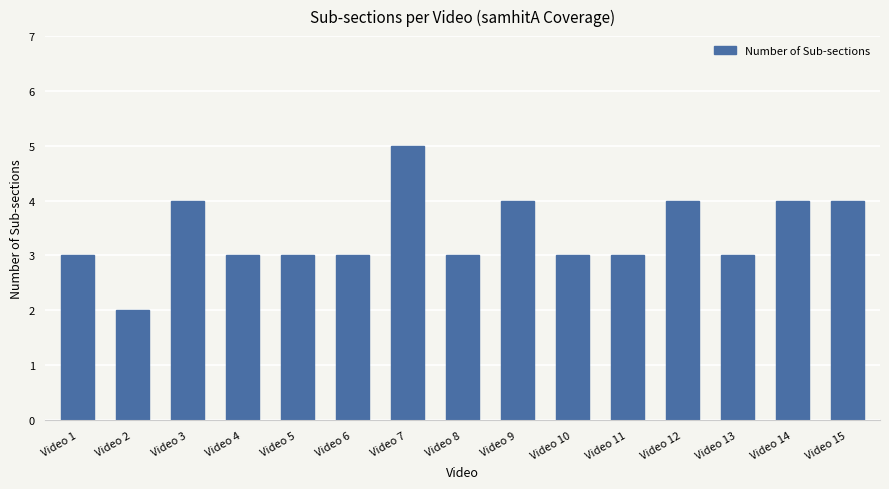

The chart shows a value of 2 at Video 8. True or false?

False